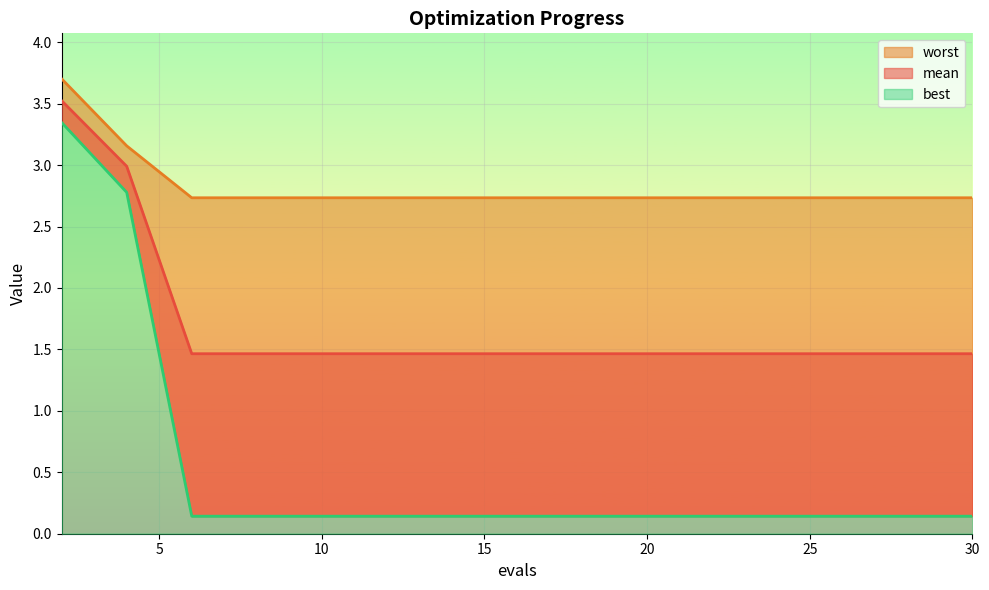

What are all the series names shown in the legend?

mean, best, worst